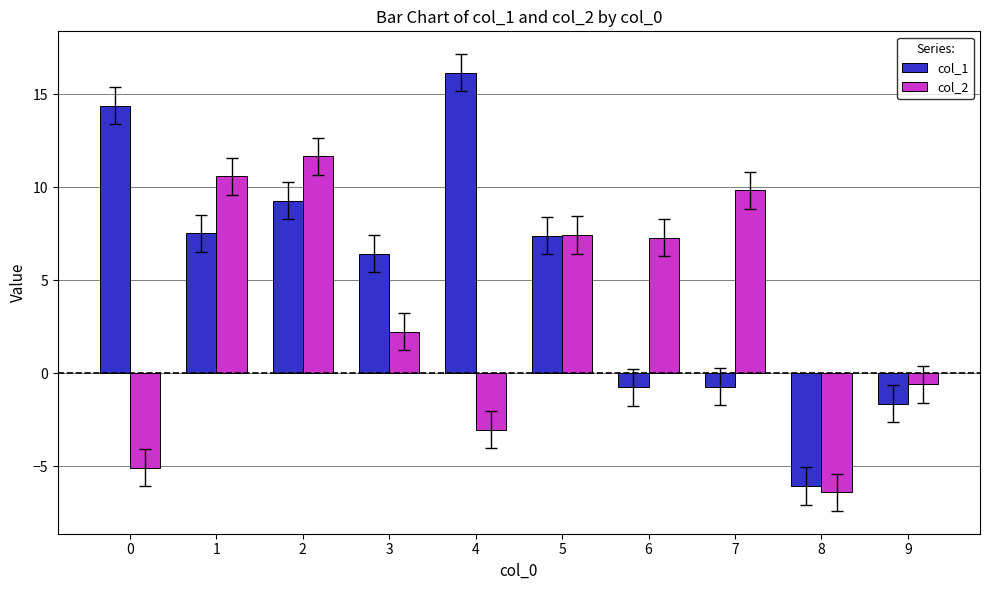

List the series in order of their peak value, lowest first.

col_2, col_1